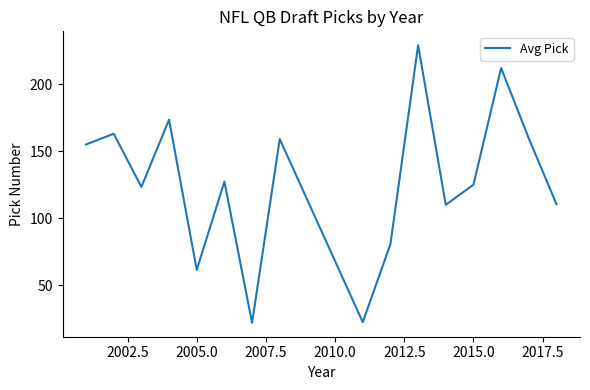

How many lines are shown in the chart?

1